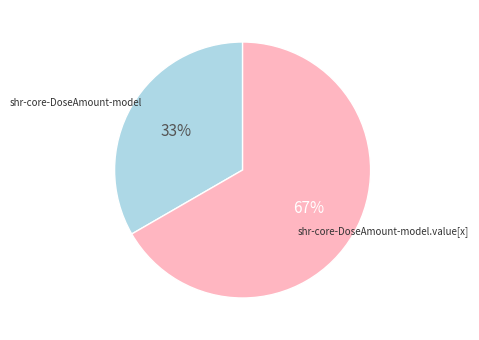

Which slice is the smallest?

shr-core-DoseAmount-model